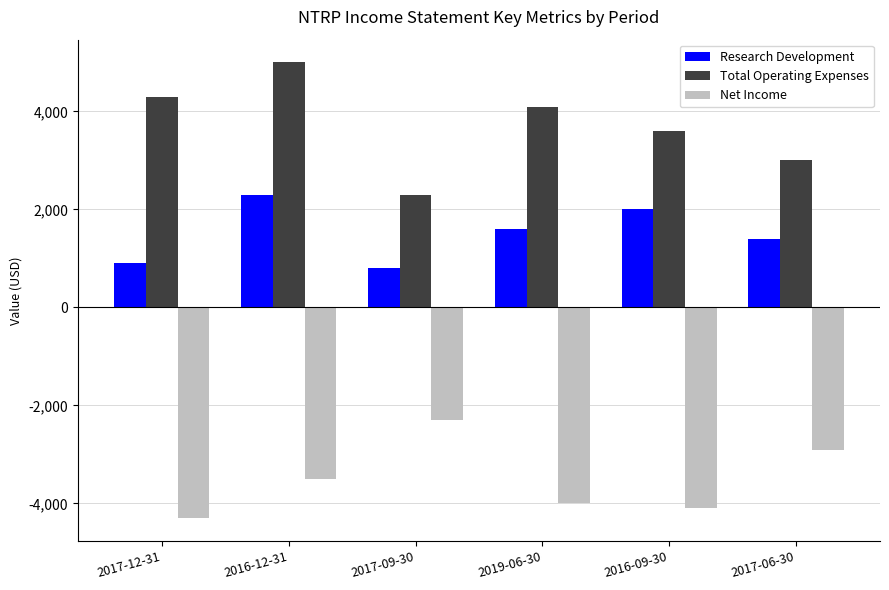

The value of Net Income at 2017-09-30 is -3912. True or false?

False